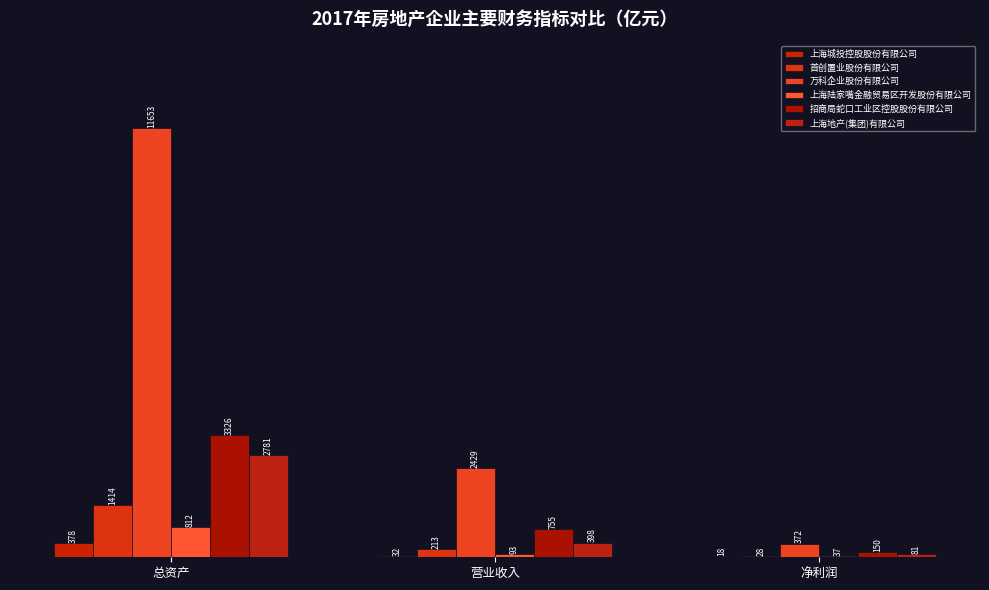

True or false: 上海陆家嘴金融贸易区开发股份有限公司 has a value of 93.2 at 营业收入.

True